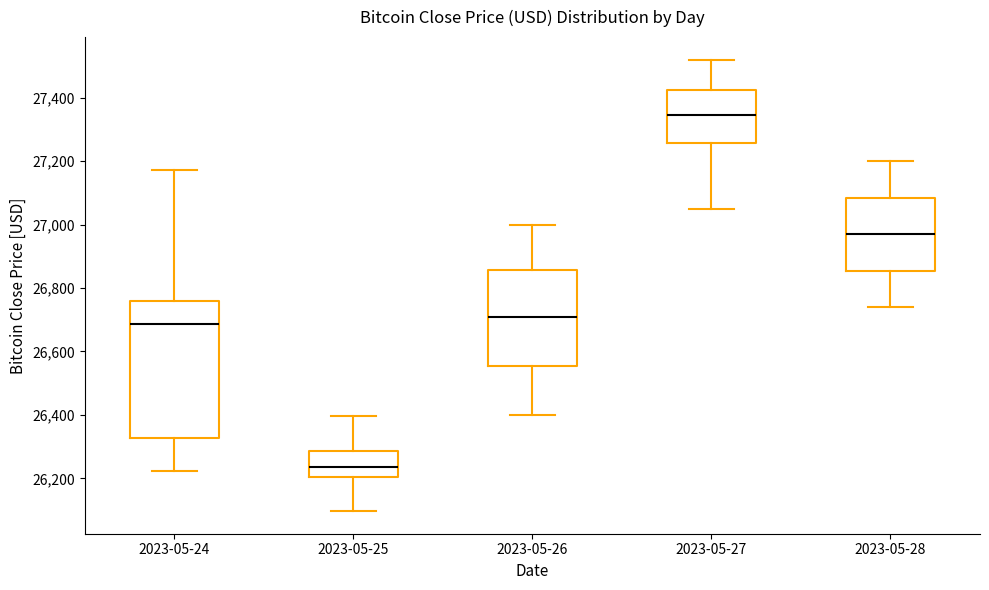

Where is the upper edge of the box for 2023-05-26 on the y-axis? The values are not printed on the chart, so give them approximately, as read against the axis.

26860